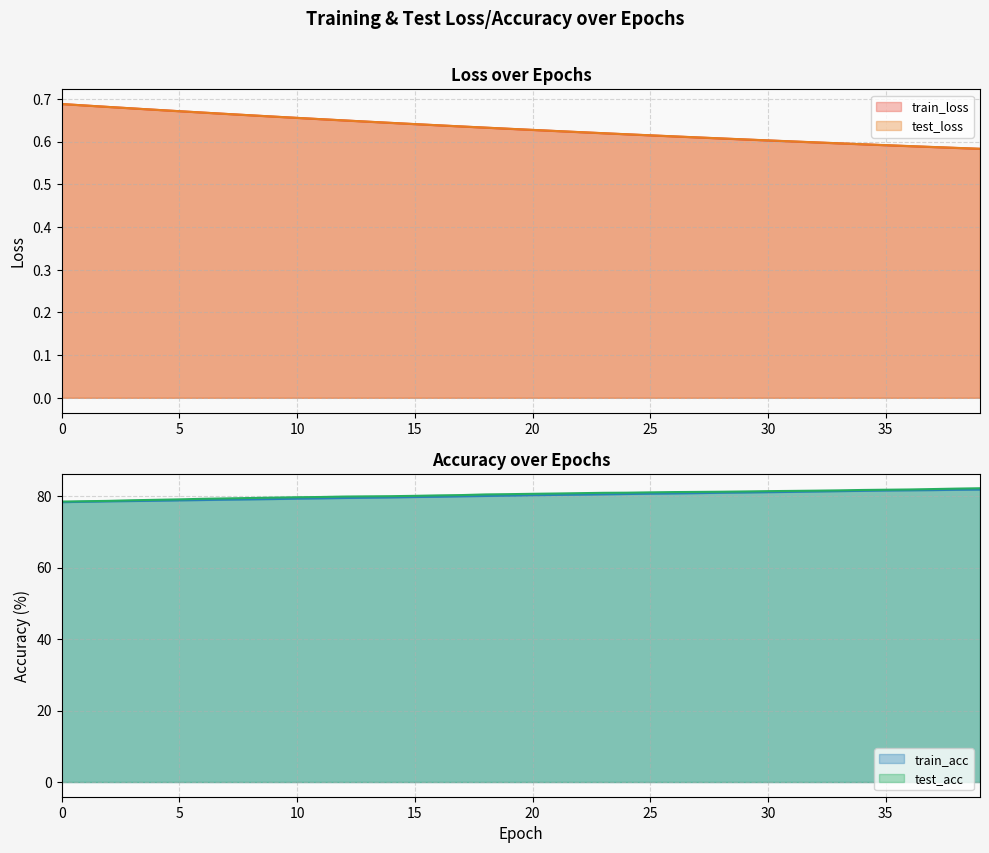

What is the value of the test_acc point at the 12th from the left?

79.7